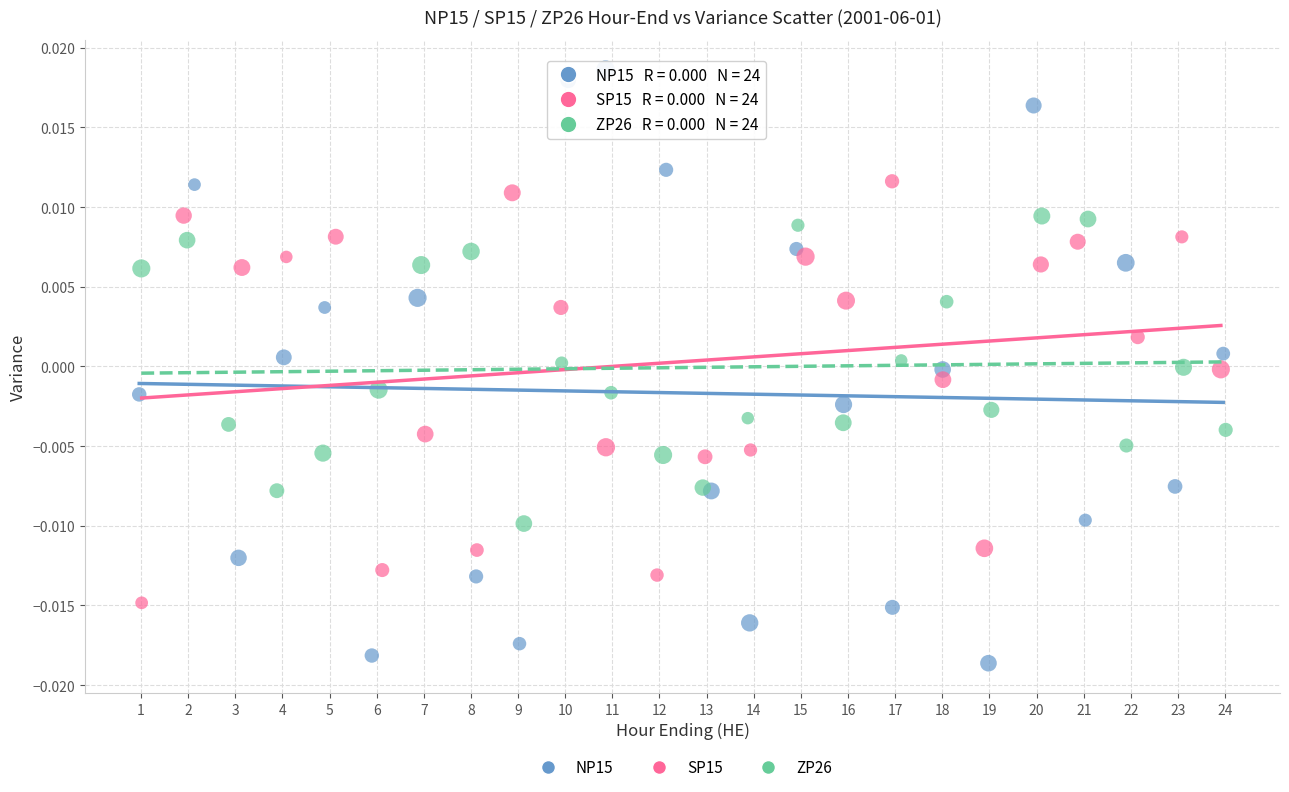

Which series contains the lowest Y value?

NP15